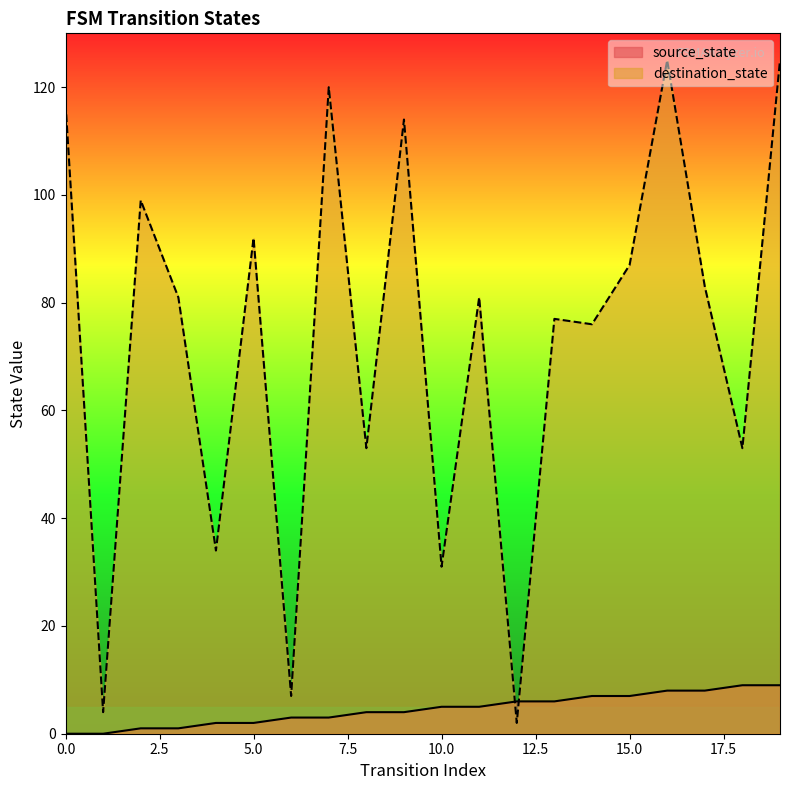

True or false: destination_state and source_state cross at least once.

True